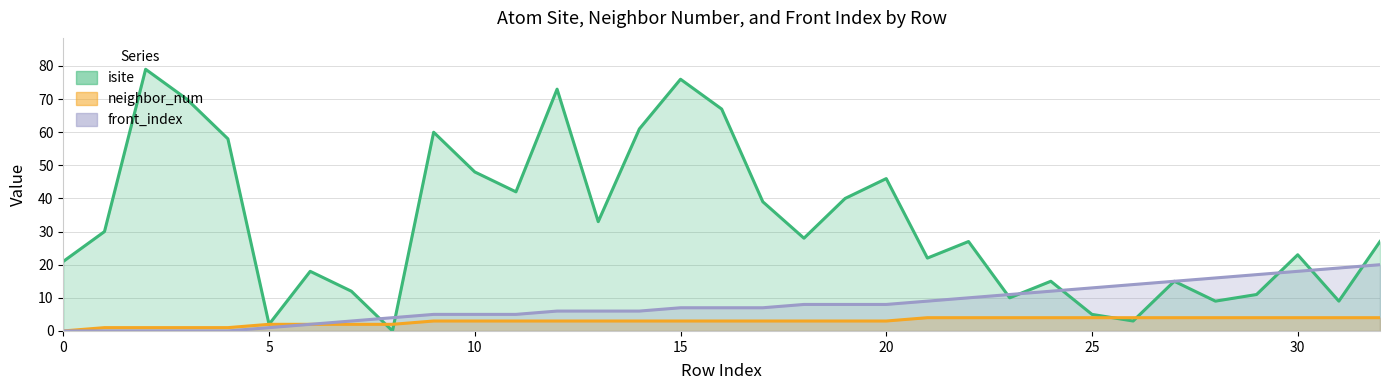

Which series has the largest total across all categories?

isite